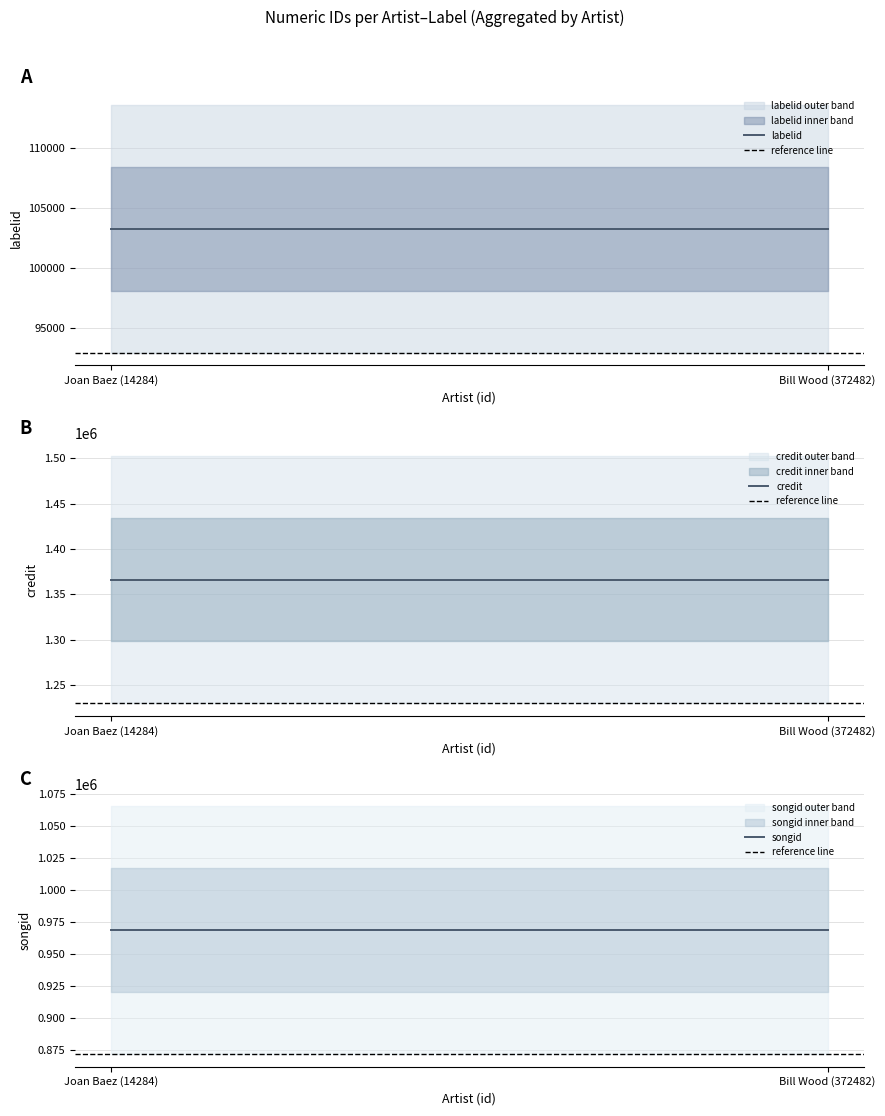

What is the label of the 1st point from the left?

Joan Baez (14284)